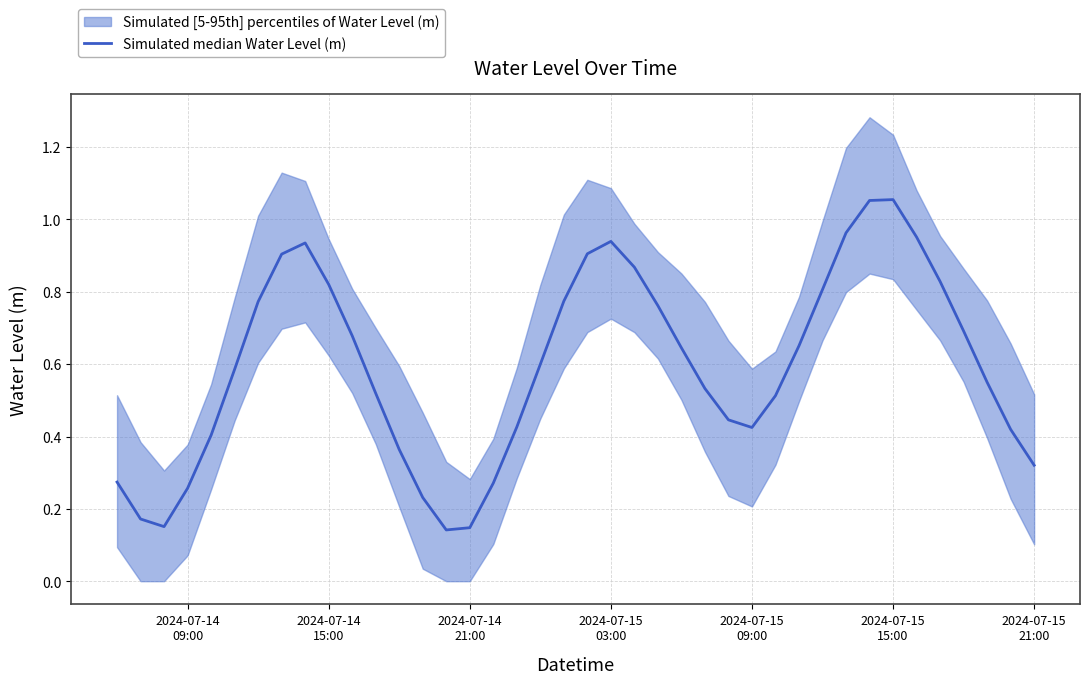

Is it true that the value at 11 is 0.2?

False